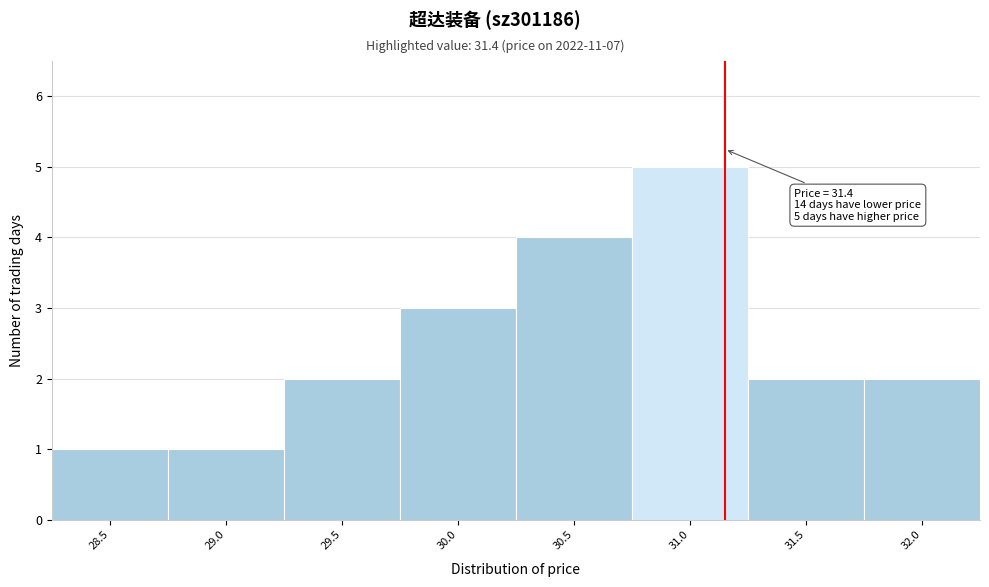

Reading left to right, extract all data points from this chart.

28.5=1	29.0=1	29.5=2	30.0=3	30.5=4	31.0=5	31.5=2	32.0=2